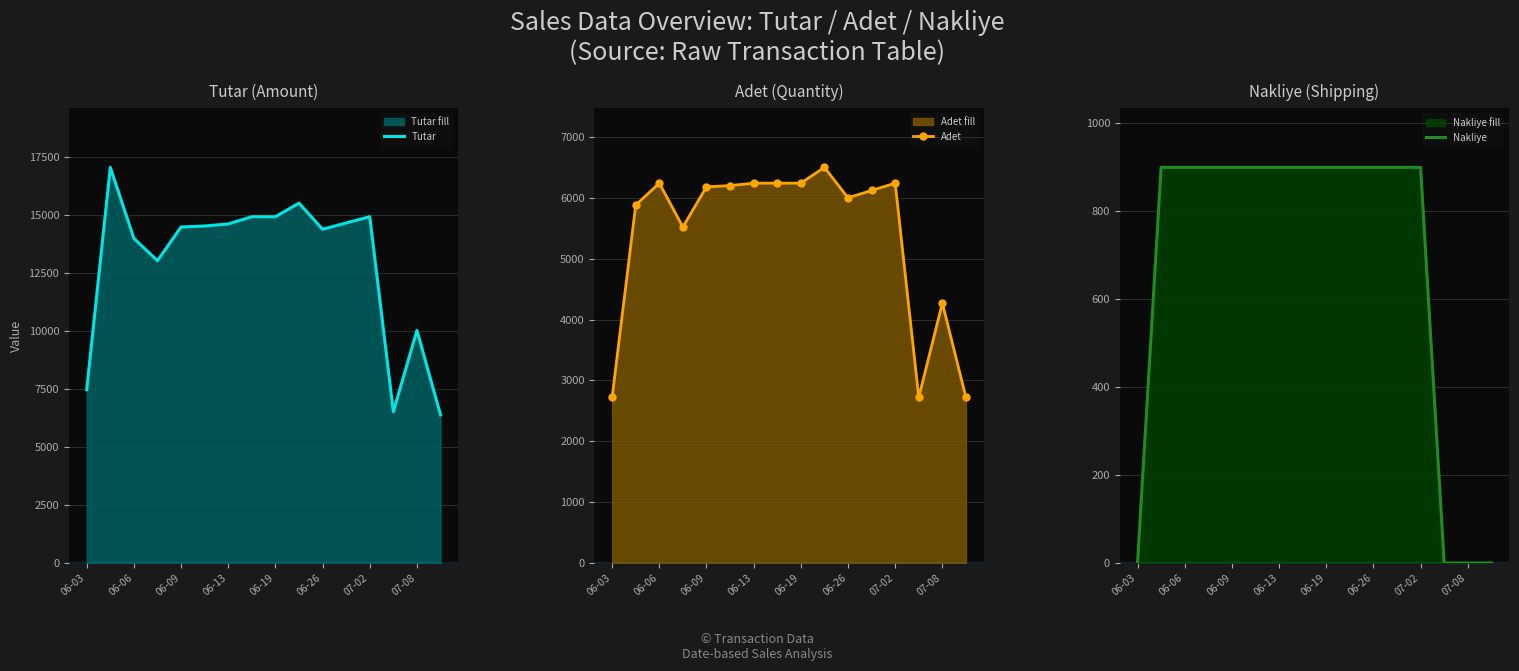

True or false: Adet and Nakliye intersect in this chart.

False